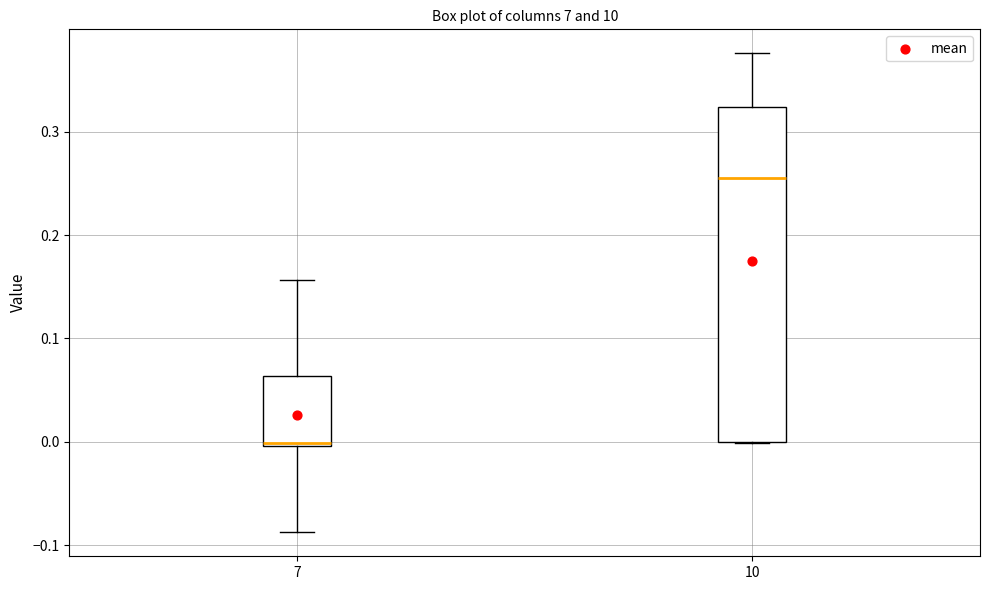

Reading left to right, read every box against the y-axis: the position of its median line, the range the box covers, and the ends of its whiskers. The values are not printed on the chart, so give them approximately, as read against the axis.

7: median 0.00 (just above the box's lower edge), box 0.00 to 0.06, whiskers -0.09 to 0.16
10: median 0.26, box 0.00 to 0.32, whiskers 0.00 to 0.38